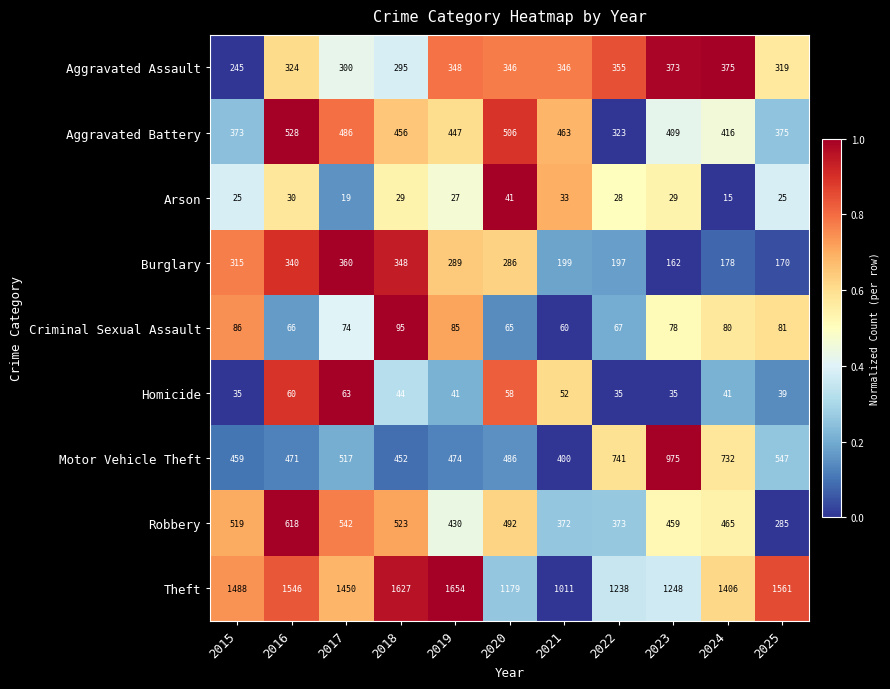

Which label corresponds to the smallest value in the chart?

2024